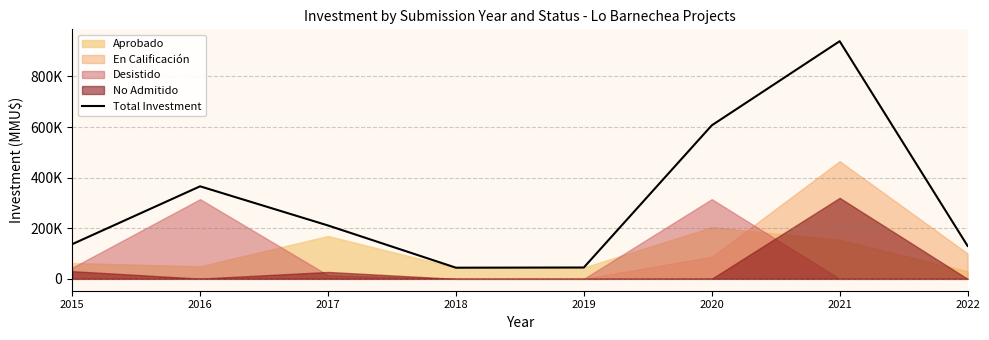

What is the smallest value displayed?

44044